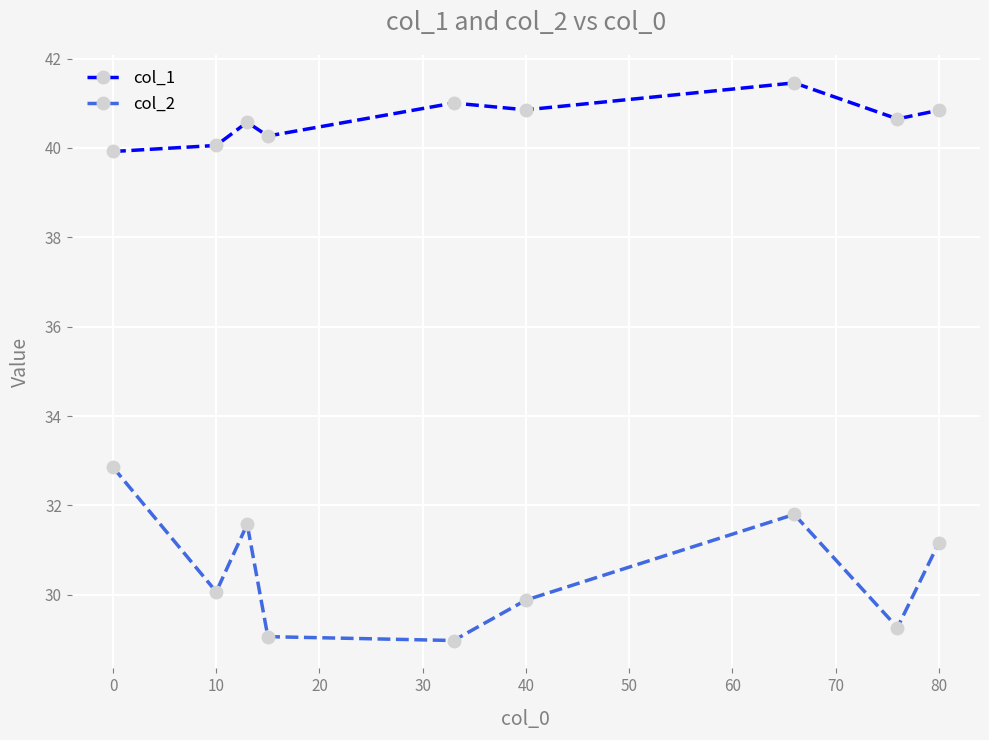

Which series has the largest range (max minus min)?

col_2